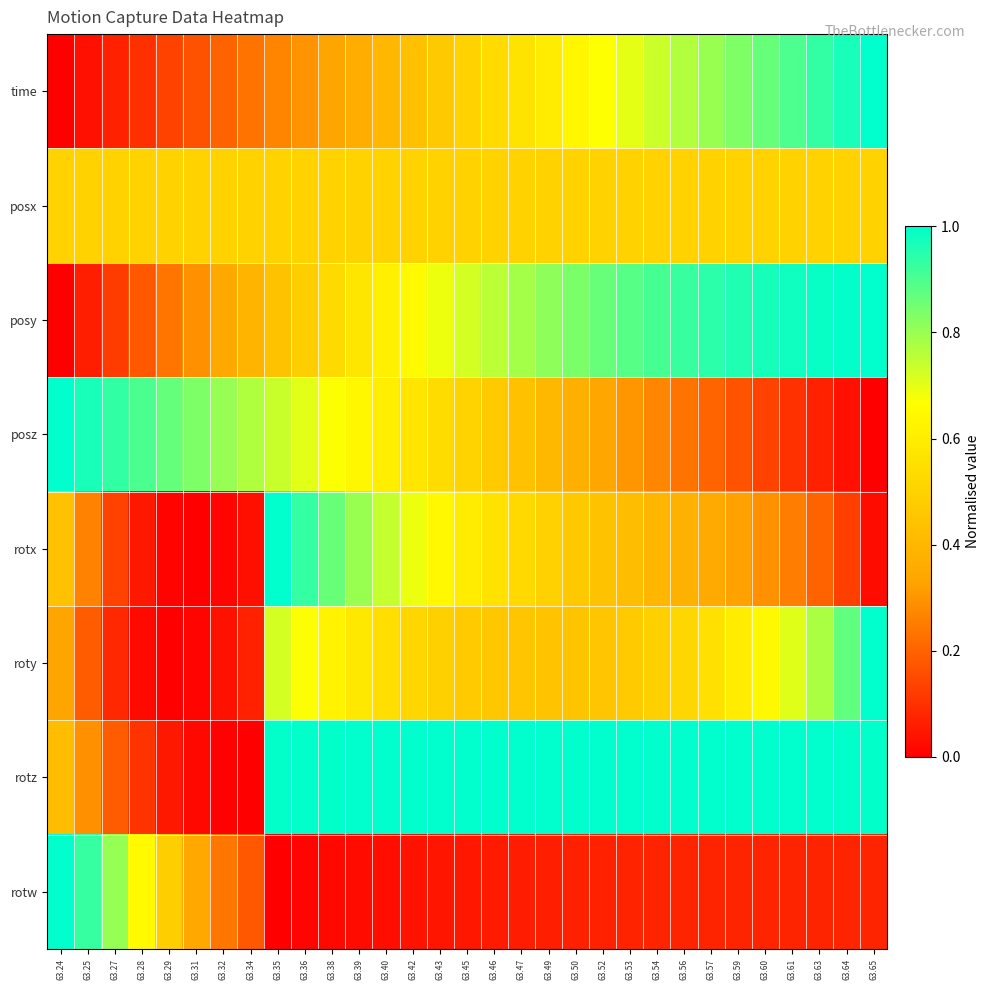

At how many categories does at least one series exceed 0?

31